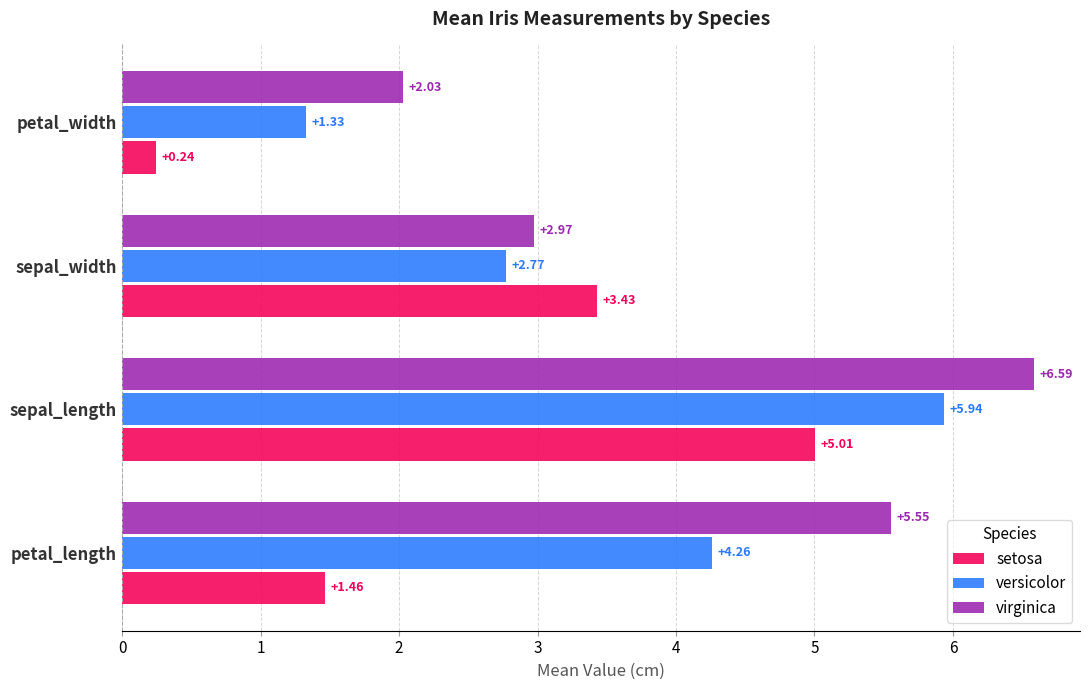

What is the difference between the maximum and minimum values in the setosa series?

4.8